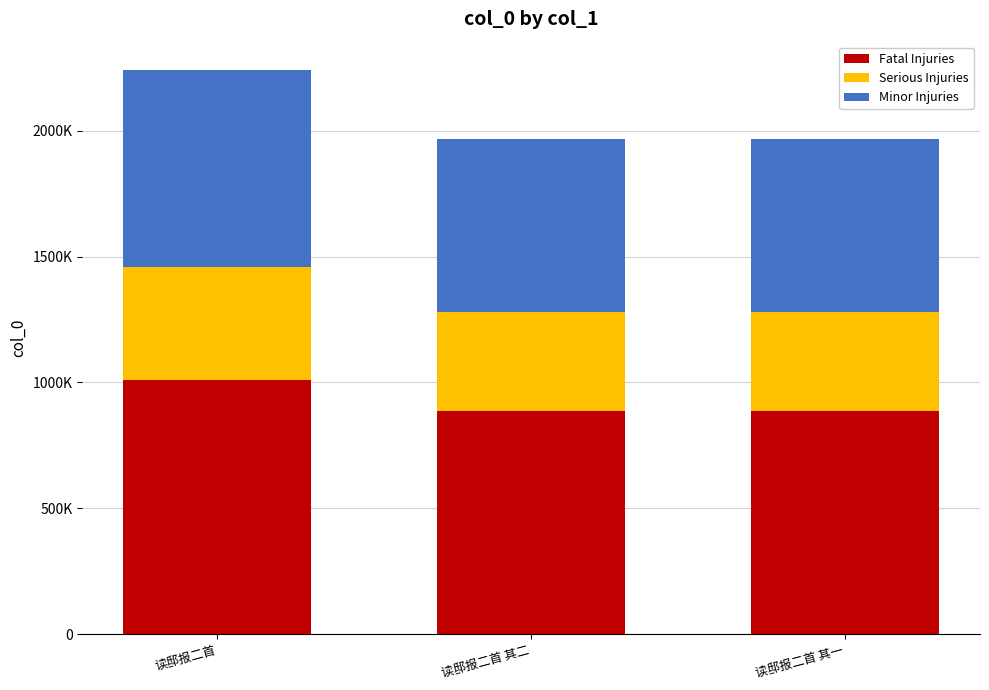

Are the bars horizontal?

No